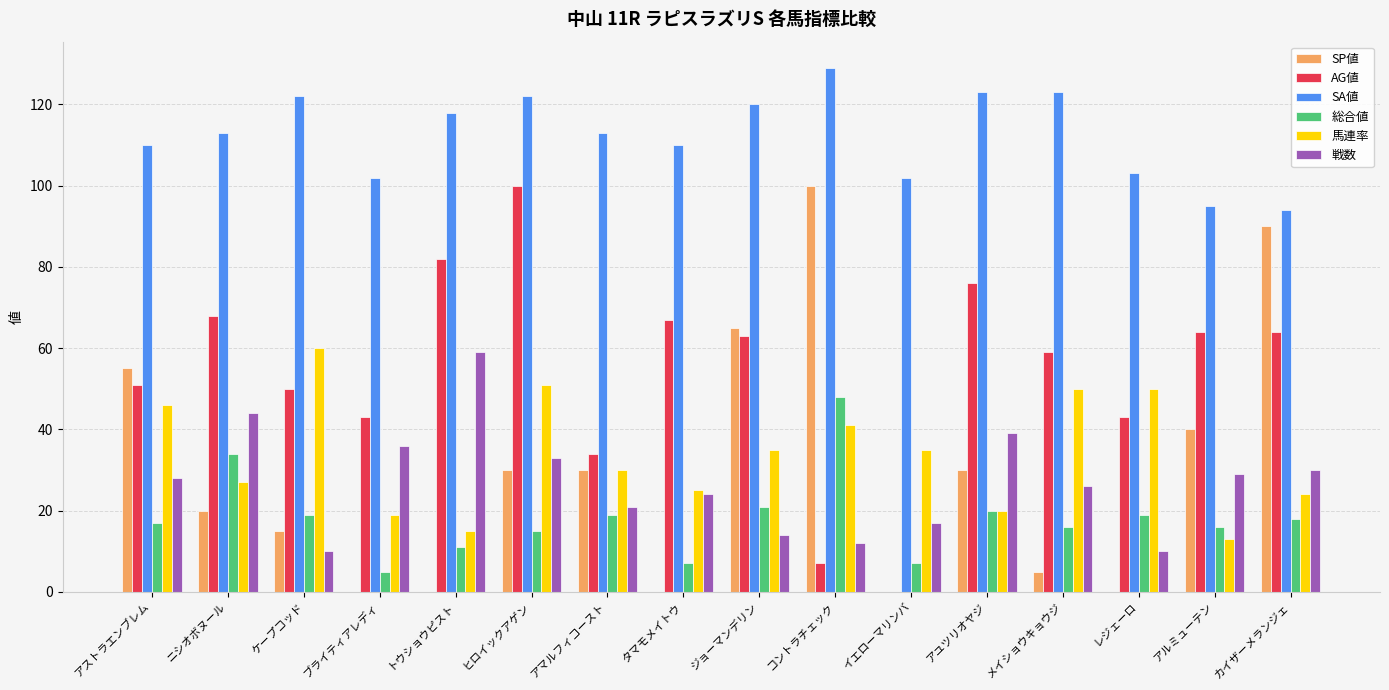

True or false: AG値 has a value of 43 at ブライティアレディ.

True